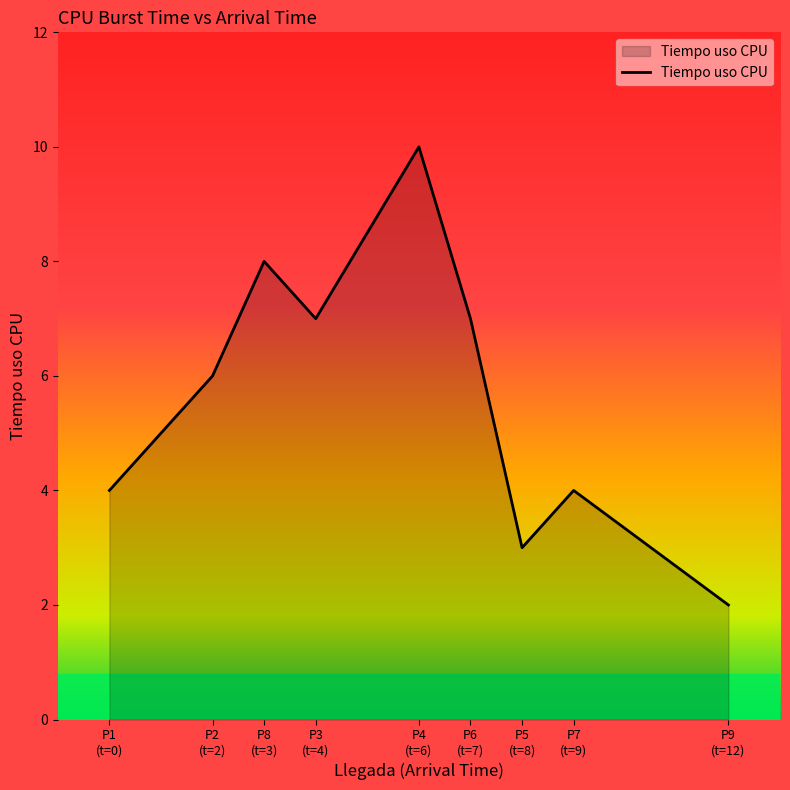

What is the difference between the maximum and minimum values?

8